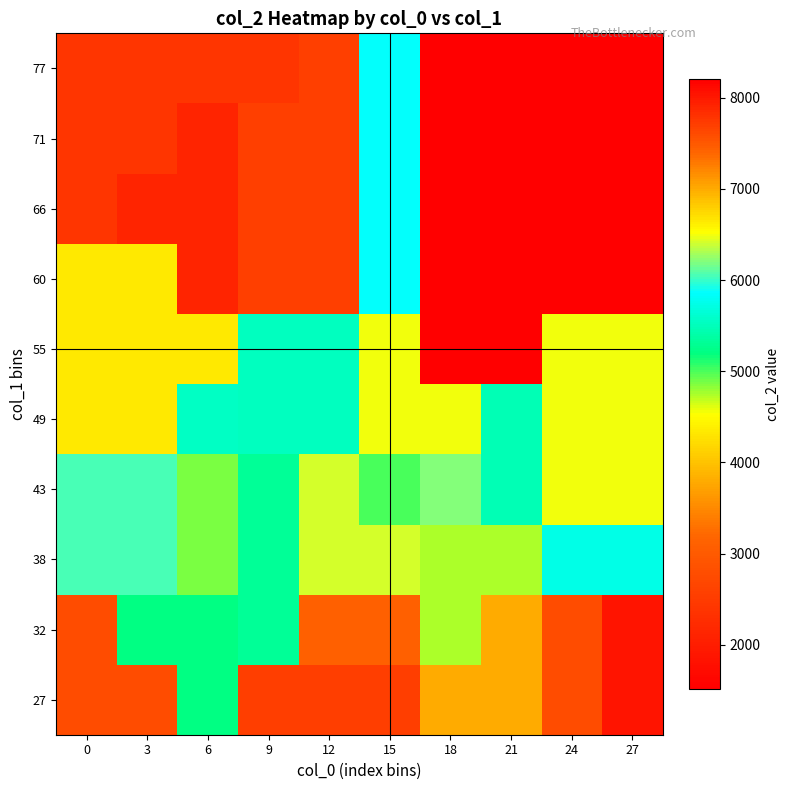

Reading left to right, extract all data points from this chart.

27: 0=2779.5	3=2779.5	6=5207.0	9=2541.0	12=2541.0	15=2541.0	18=3807.0	21=3807.0	24=2786.0	27=1856.0
32: 0=2779.5	3=5207.0	6=5207.0	9=5323.0	12=3087.0	15=3087.0	18=4745.0	21=3807.0	24=2786.0	27=1856.0
38: 0=6041.0	3=6041.0	6=4868.0	9=5323.0	12=6409.0	15=6409.0	18=4745.0	21=4745.0	24=5745.0	27=5745.0
43: 0=6041.0	3=6041.0	6=4868.0	9=5323.0	12=6409.0	15=5013.0	18=6220.0	21=5470.5	24=6491.0	27=6491.0
49: 0=6651.0	3=6651.0	6=5557.0	9=5540.0	12=5540.0	15=6485.0	18=6485.0	21=5470.5	24=6491.0	27=6491.0
55: 0=6651.0	3=6651.0	6=6651.0	9=5540.0	12=5540.0	15=6485.0	18=8208.0	21=8208.0	24=6491.0	27=6491.0
60: 0=6651.0	3=6651.0	6=7900.0	9=7697.0	12=7697.0	15=5880.0	18=8208.0	21=8208.0	24=8208.0	27=8208.0
66: 0=7777.0	3=7900.0	6=7900.0	9=7697.0	12=7697.0	15=5880.0	18=8208.0	21=8208.0	24=8208.0	27=8208.0
71: 0=7777.0	3=7777.0	6=7900.0	9=7697.0	12=7697.0	15=5880.0	18=8208.0	21=8208.0	24=8208.0	27=8208.0
77: 0=7777.0	3=7777.0	6=7777.0	9=7777.0	12=7697.0	15=5880.0	18=8208.0	21=8208.0	24=8208.0	27=8208.0